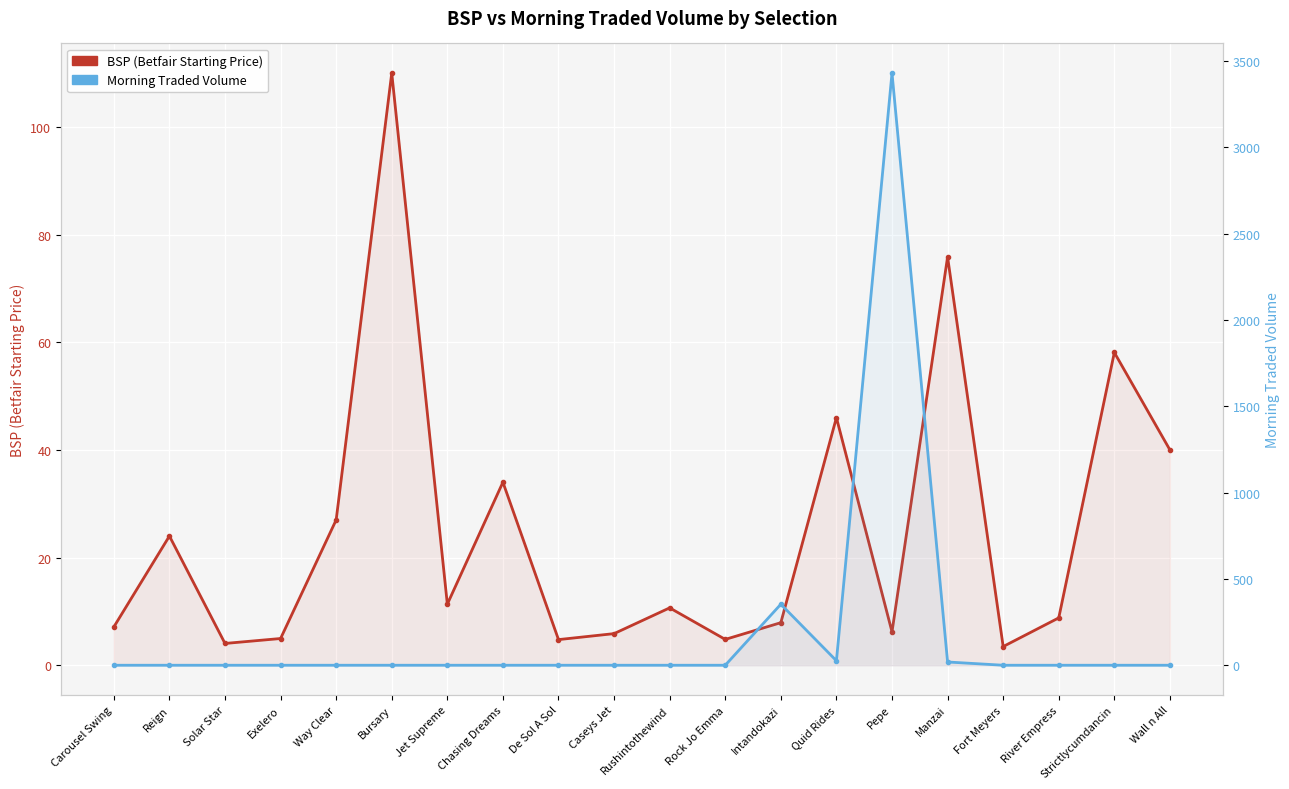

List the labels in order of Morning Traded Volume value, smallest first.

Carousel Swing, Reign, Solar Star, Exelero, Way Clear, Bursary, Jet Supreme, Chasing Dreams, De Sol A Sol, Caseys Jet, Rushintothewind, Rock Jo Emma, Fort Meyers, River Empress, Strictlycumdancin, Wall n All, Manzai, Quid Rides, Intandokazi, Pepe